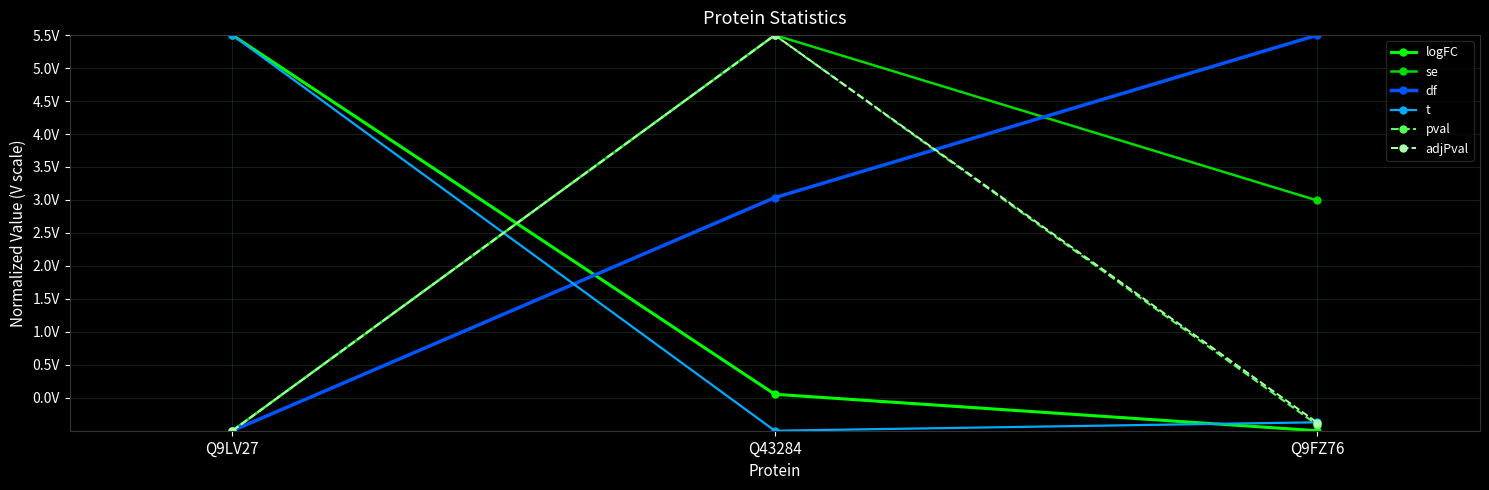

Between Q9FZ76 and Q9LV27, which is larger?

Q9LV27